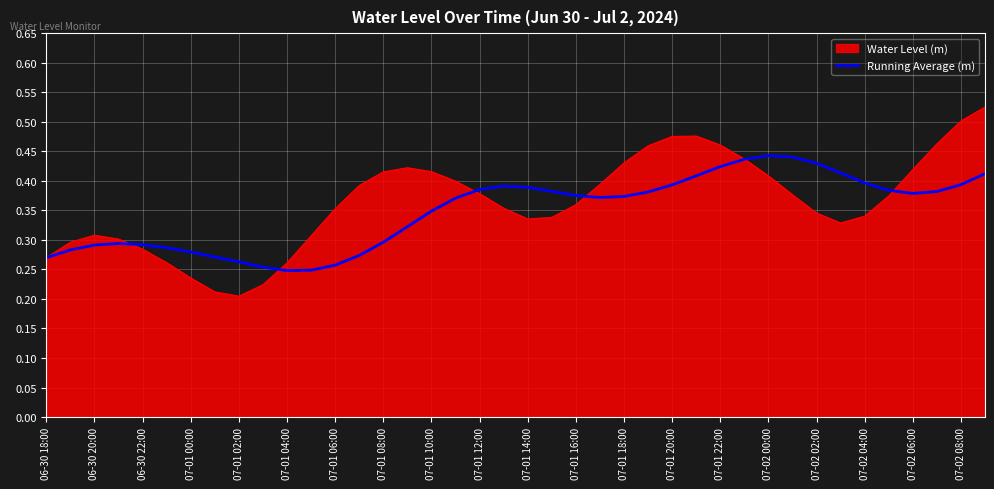

List the series in order of their peak value, highest first.

Water Level (m), Running Average (m)